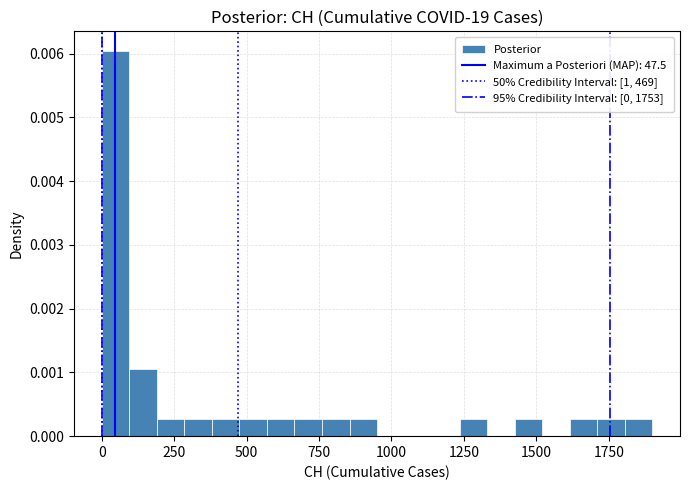

Around what value on the x-axis is the tallest bar? Give the approximate position of its centre, as read against the axis.

50